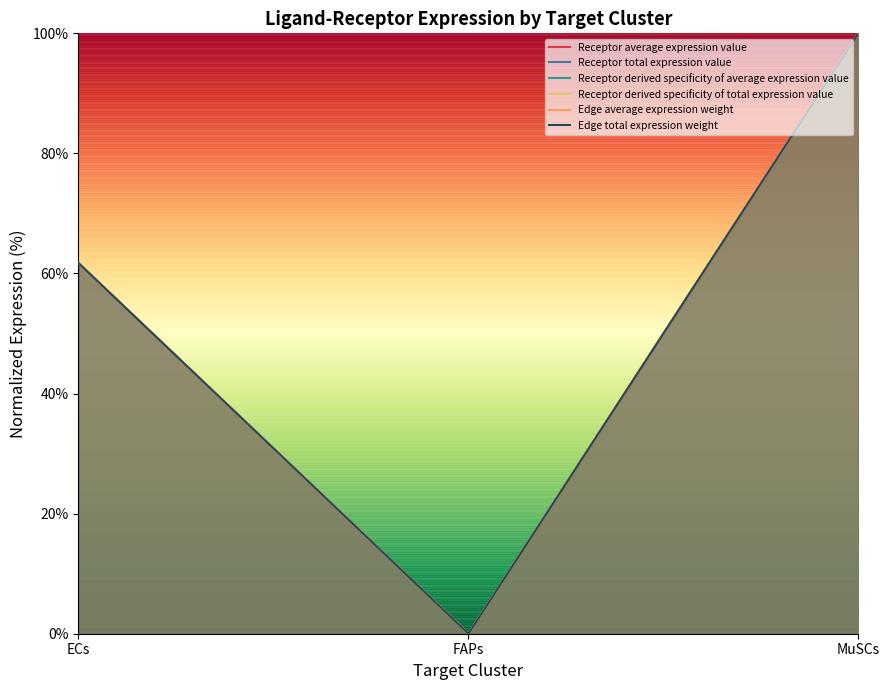

What are all the series names shown in the legend?

Receptor average expression value, Receptor total expression value, Receptor derived specificity of average expression value, Receptor derived specificity of total expression value, Edge average expression weight, Edge total expression weight